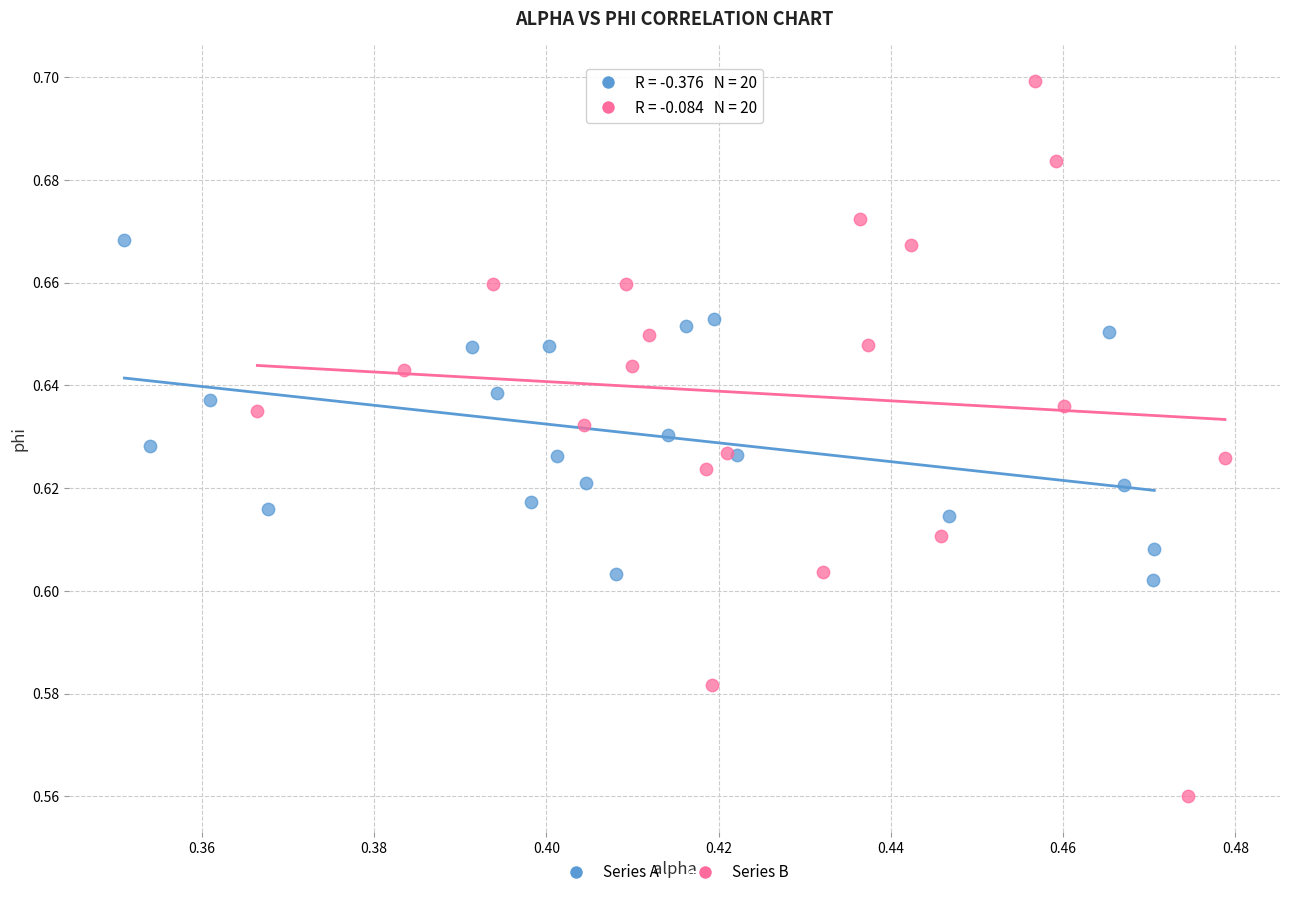

Which series reaches the maximum Y coordinate?

Series B